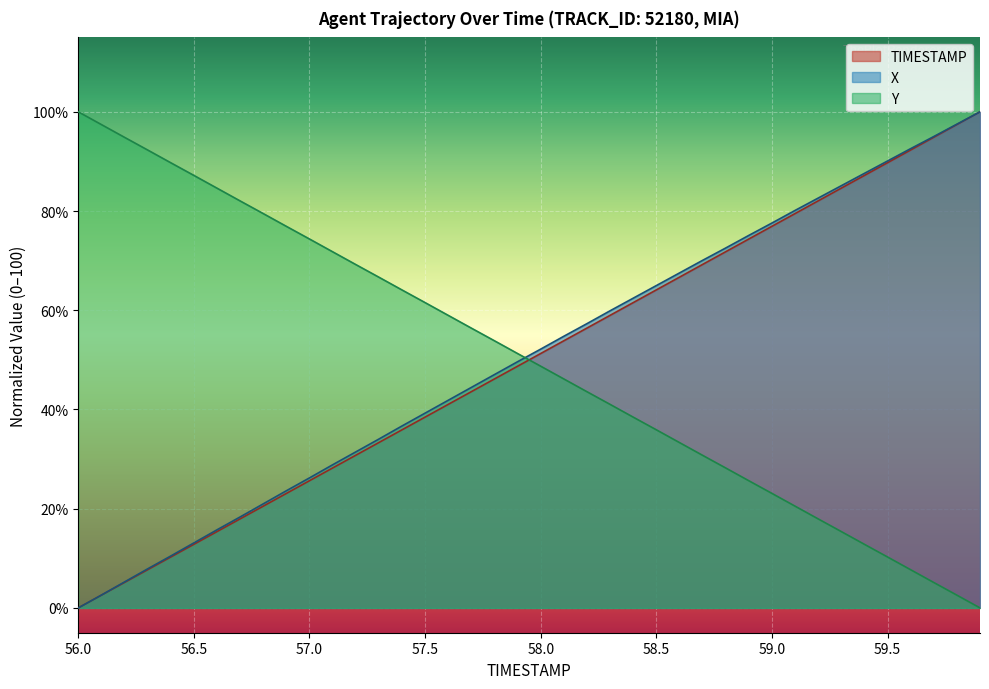

List the series in order of their peak value, highest first.

TIMESTAMP, X, Y